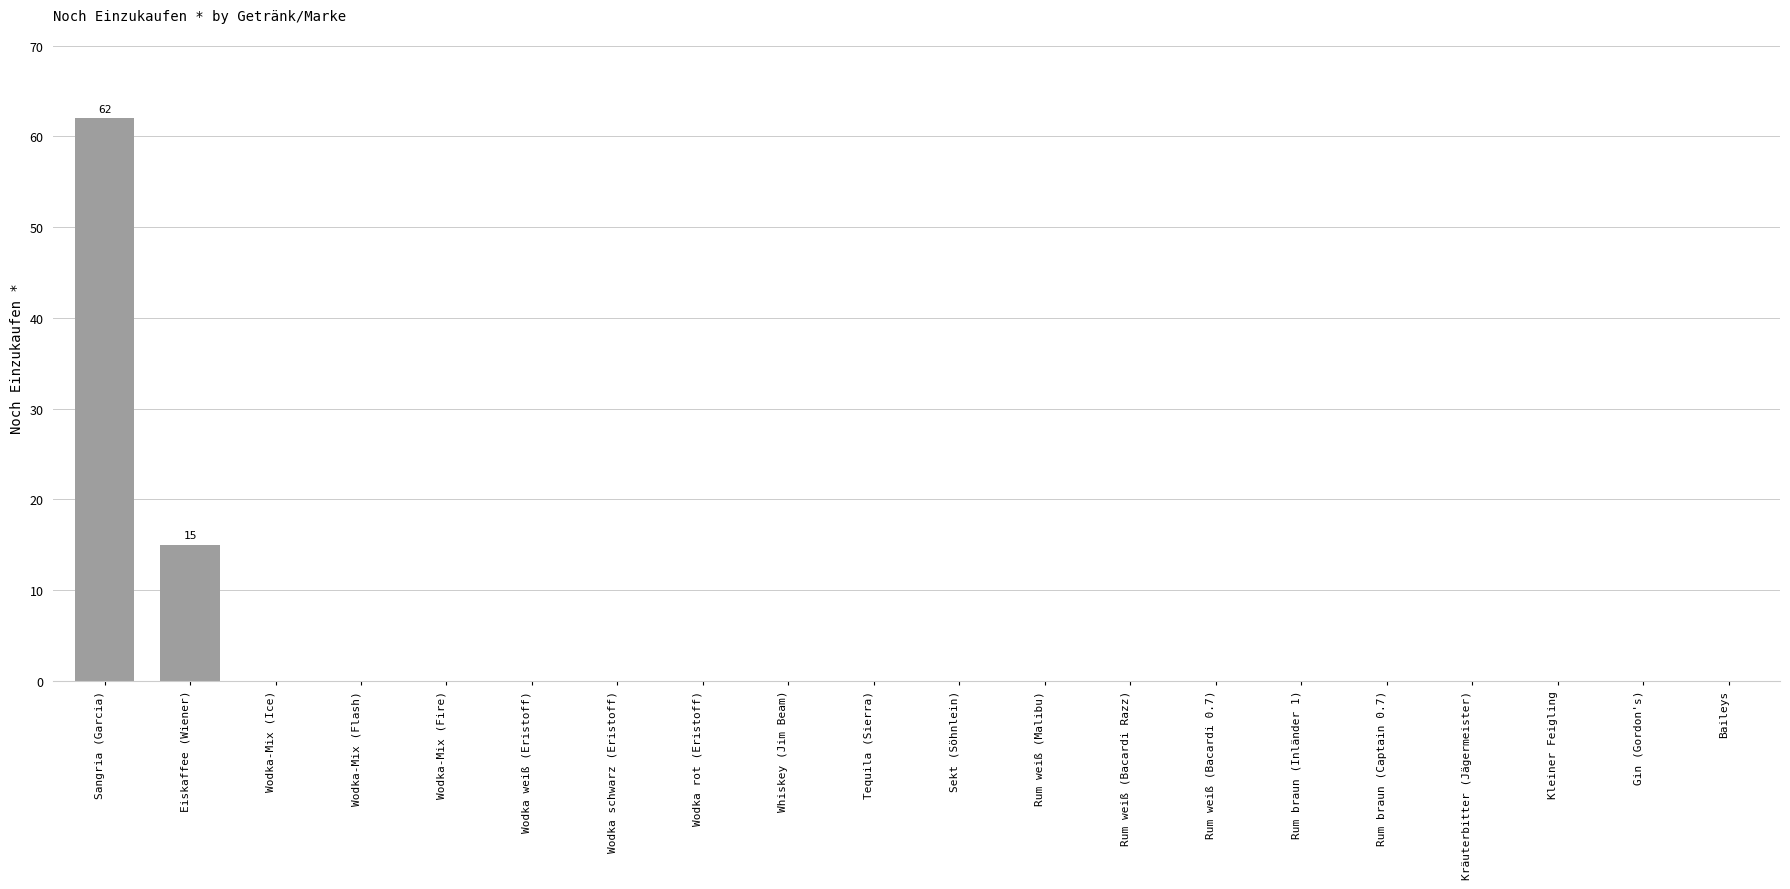

The chart shows a value of 0 at Kleiner Feigling. True or false?

True